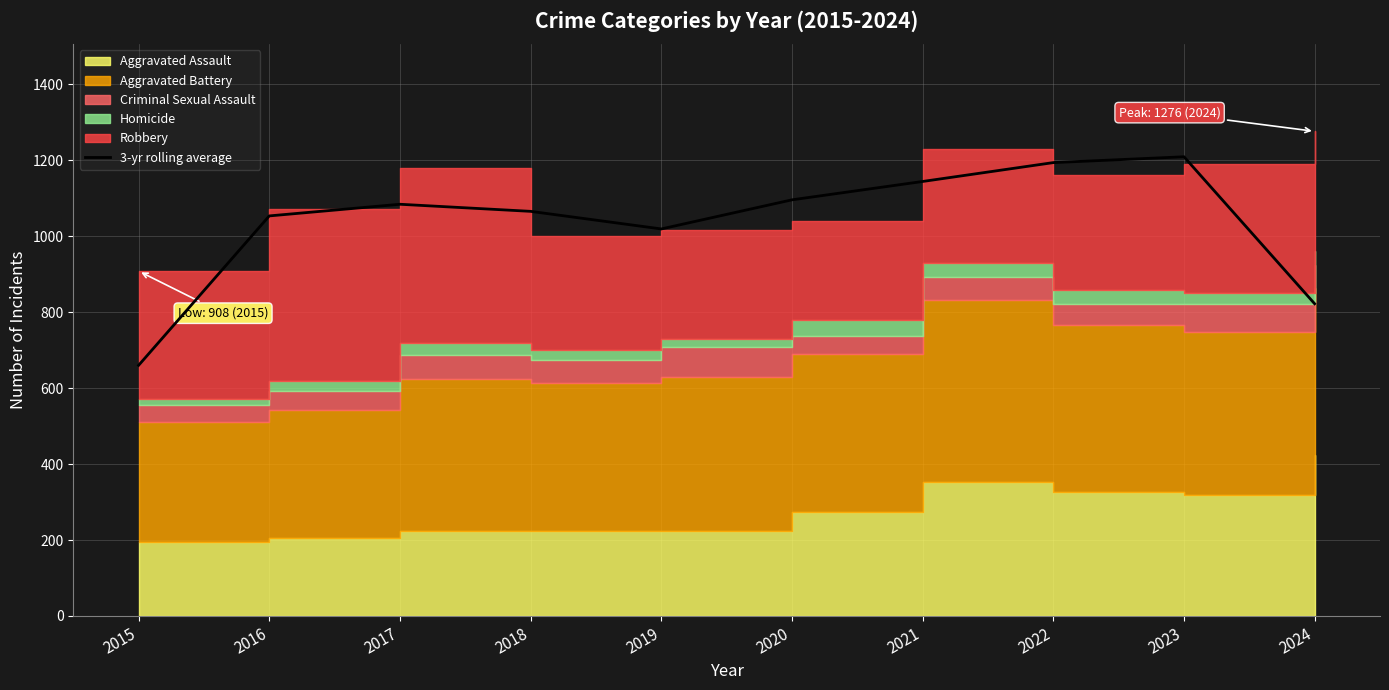

Approximately how many times larger is the value at 2023 compared to 2016?

1.1